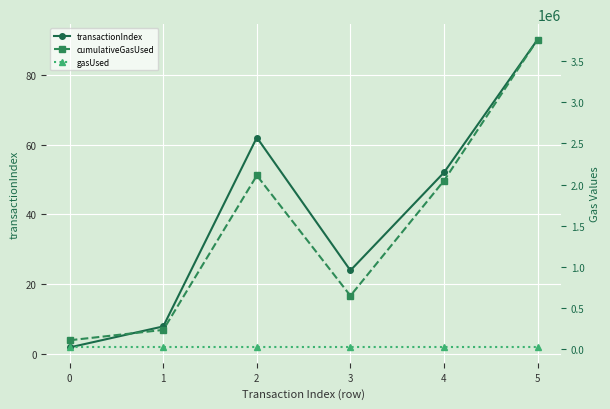

Is it true that cumulativeGasUsed equals 107800 at 0?

True